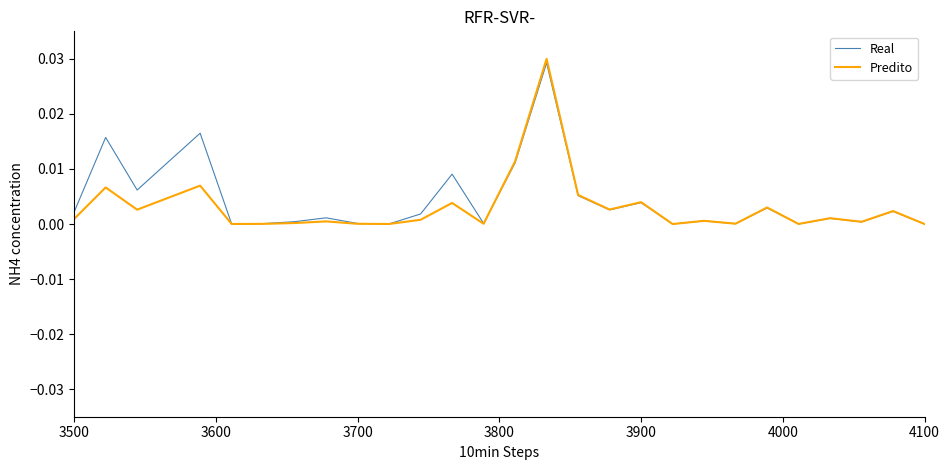

Which series has the largest range (max minus min)?

Predito